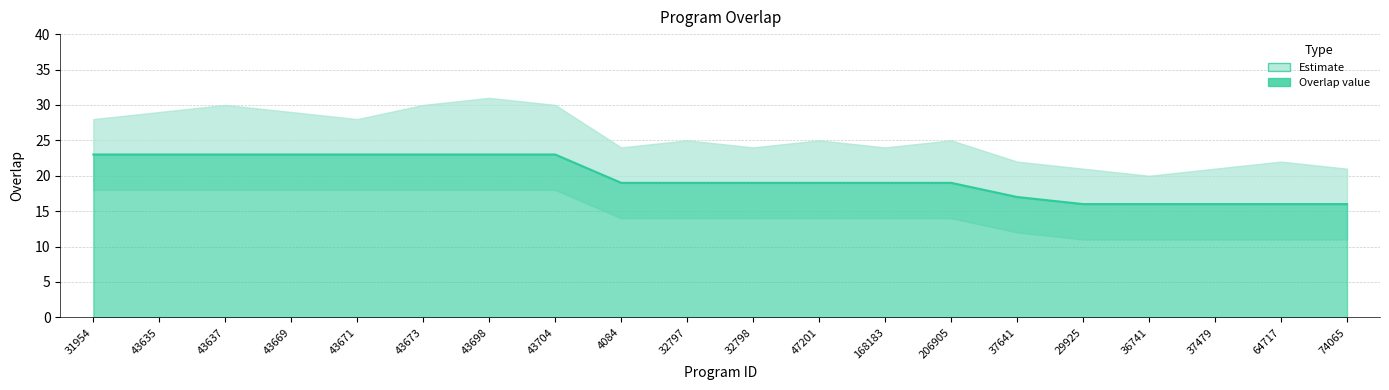

Does the chart have visible grid lines?

Yes